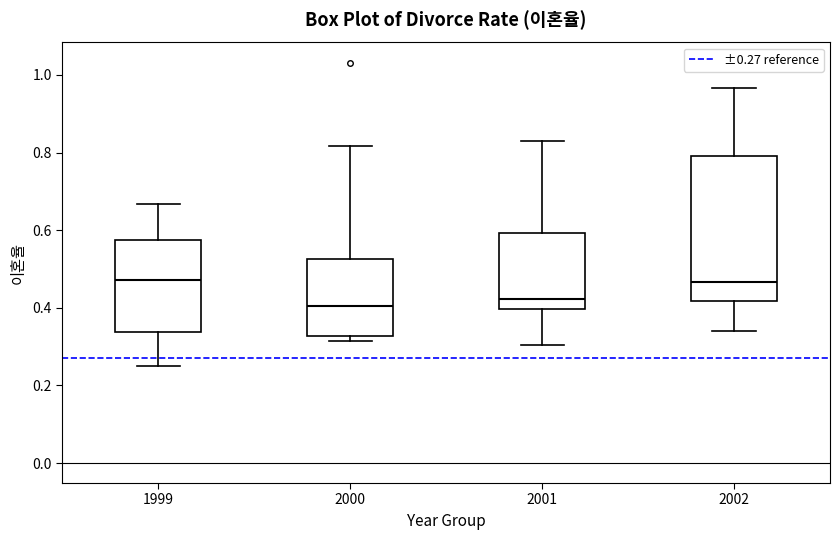

Where is the upper edge of the box at x = 2000 on the y-axis? The values are not printed on the chart, so give them approximately, as read against the axis.

0.52